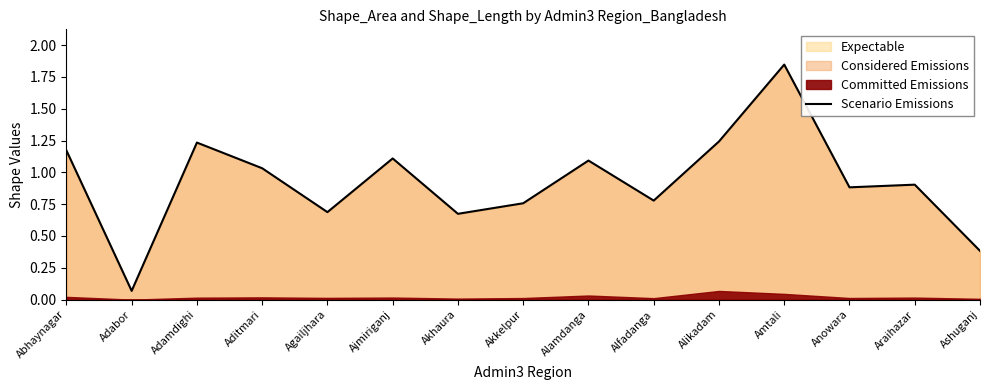

List the labels in order of value, smallest first.

Adabor, Ashuganj, Akhaura, Agailjhara, Akkelpur, Alfadanga, Anowara, Araihazar, Aditmari, Alamdanga, Ajmiriganj, Abhaynagar, Adamdighi, Alikadam, Amtali